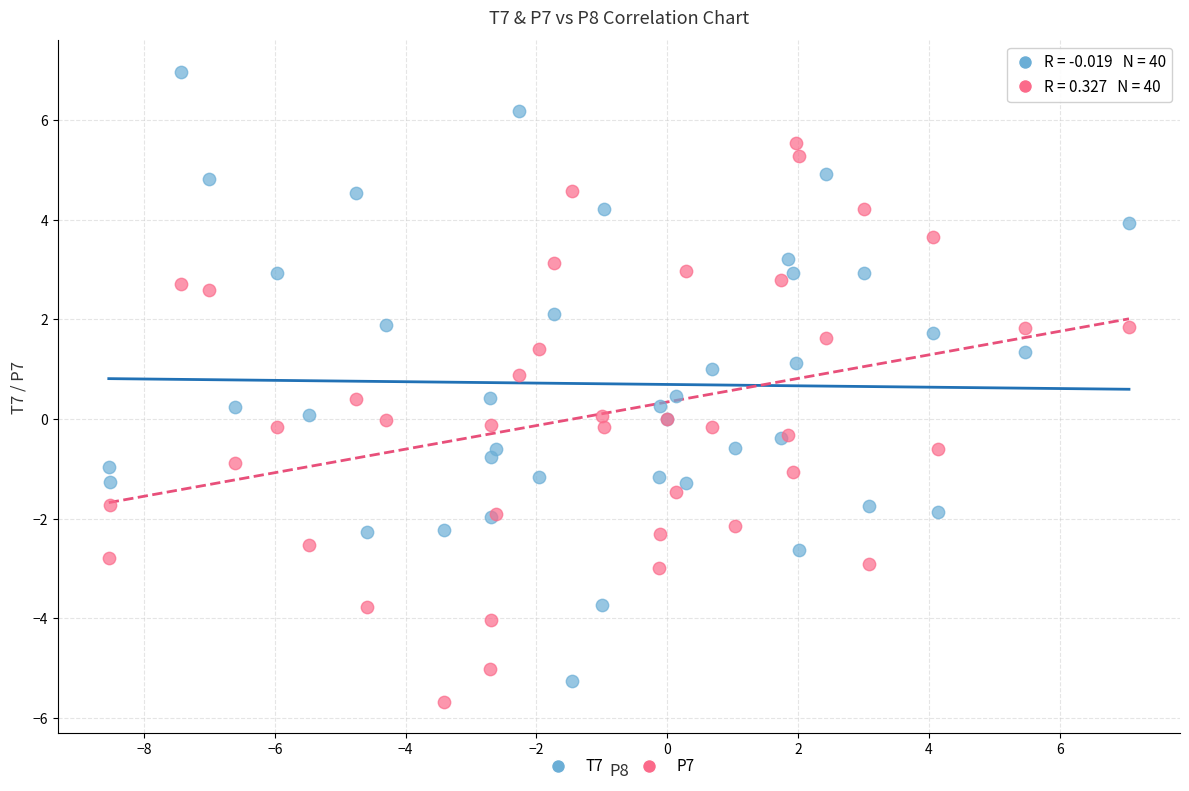

What are all the series names shown in the legend?

T7, P7